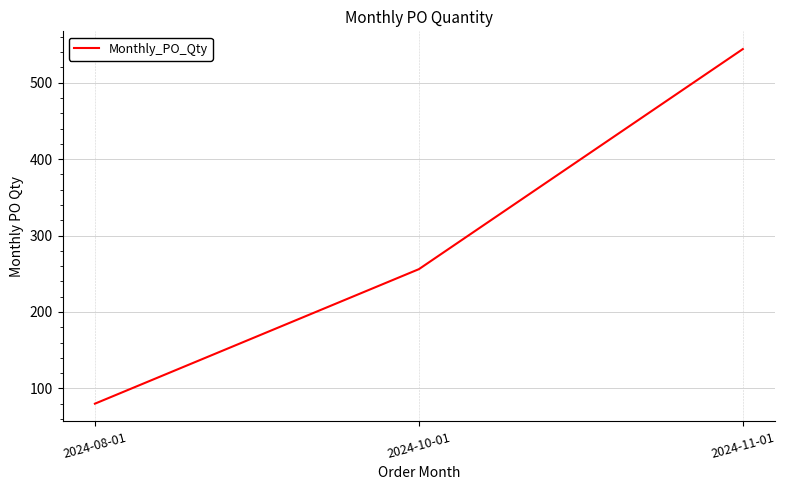

Count the number of data series in this chart.

1